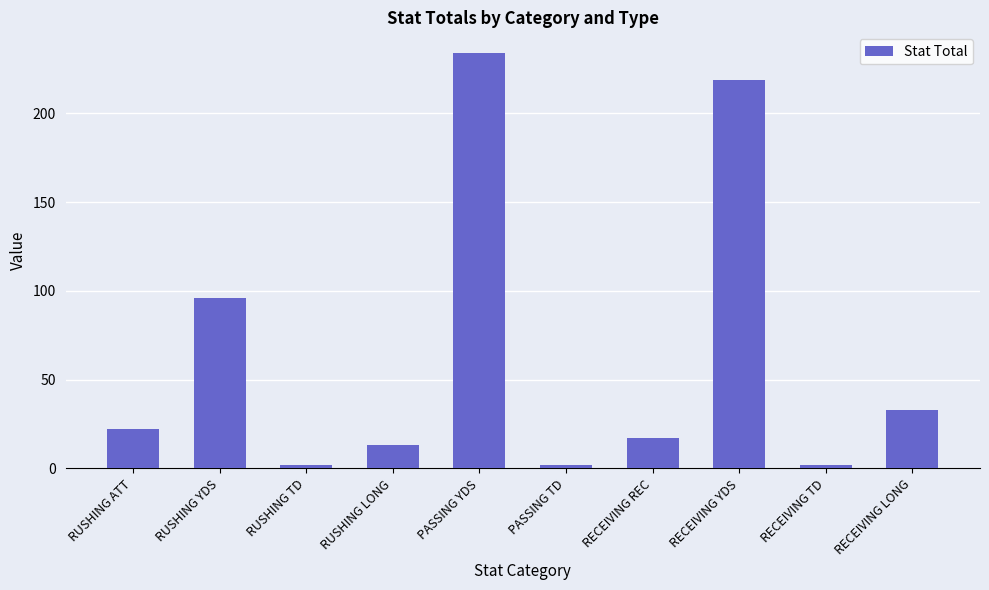

Reading left to right, transcribe all the data shown in this chart.

22	96	2	13	234	2	17	219	2	33